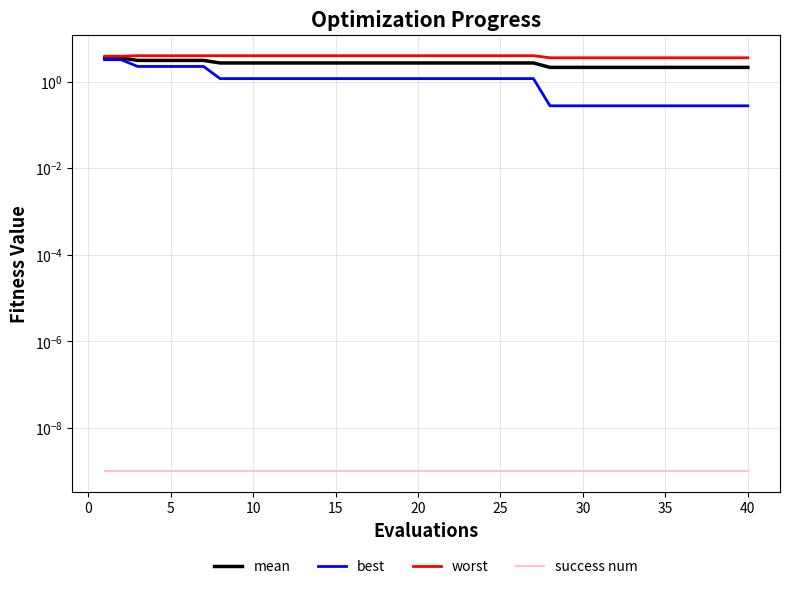

The success num series shows 0.0 at 25. True or false?

True